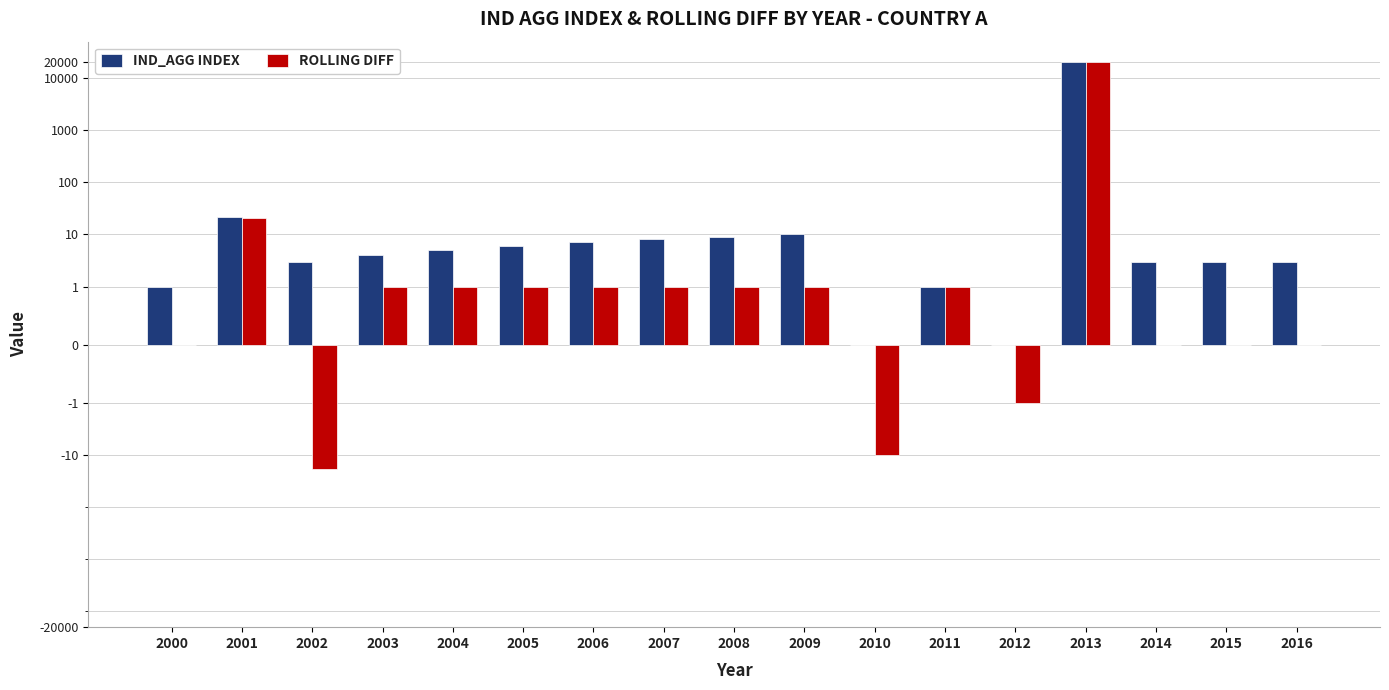

What is the value of the ROLLING DIFF bar at the 9th from the left?

1